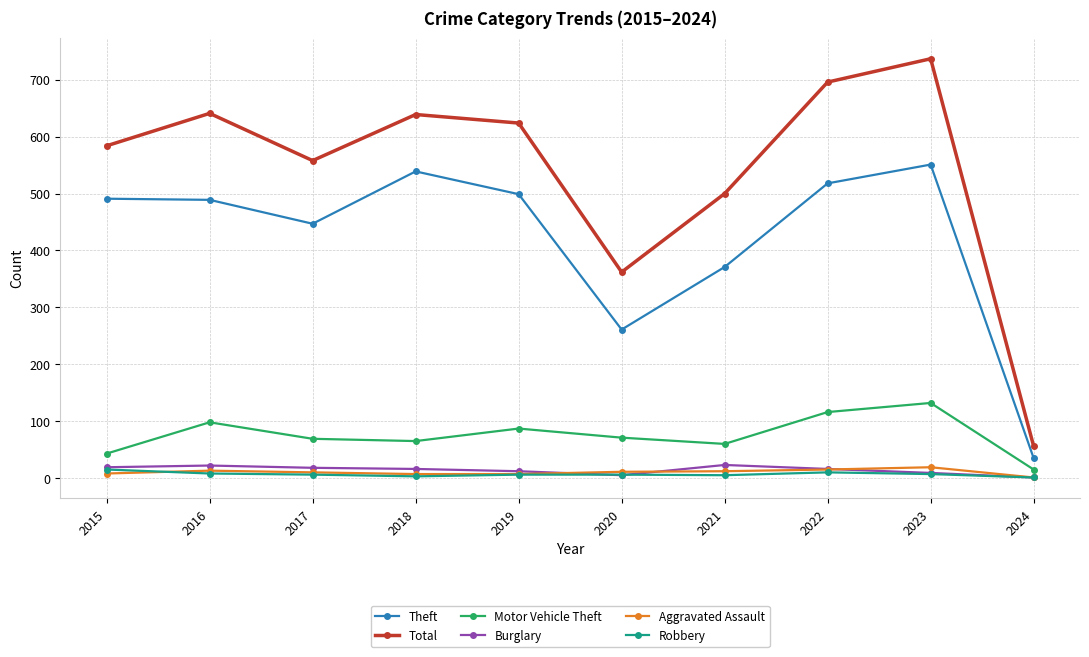

True or false: Burglary and Theft intersect in this chart.

False